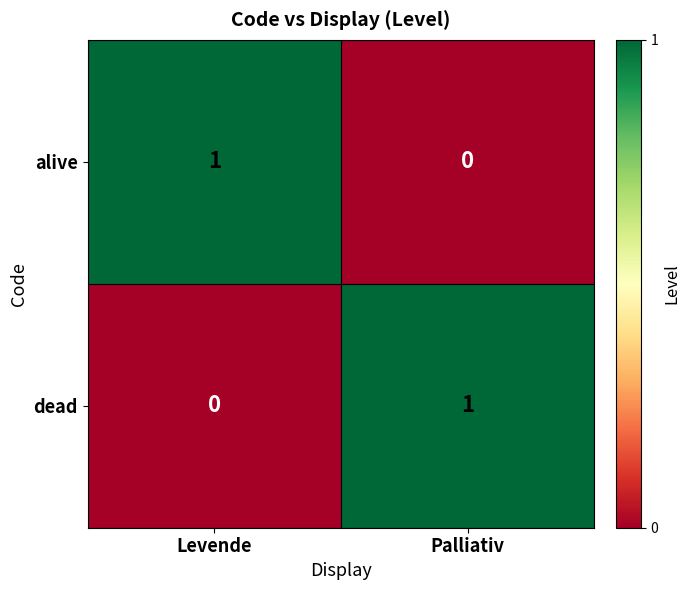

The dead series shows 0 at Palliativ. True or false?

False